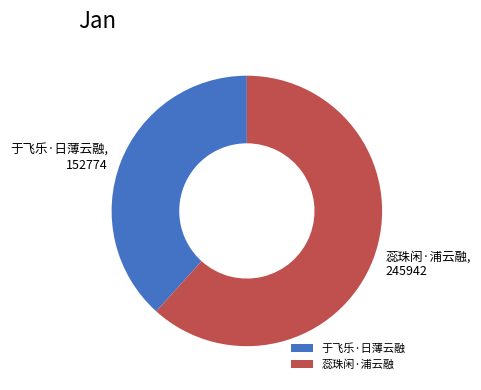

What is the smallest slice in the pie chart?

于飞乐·日薄云融